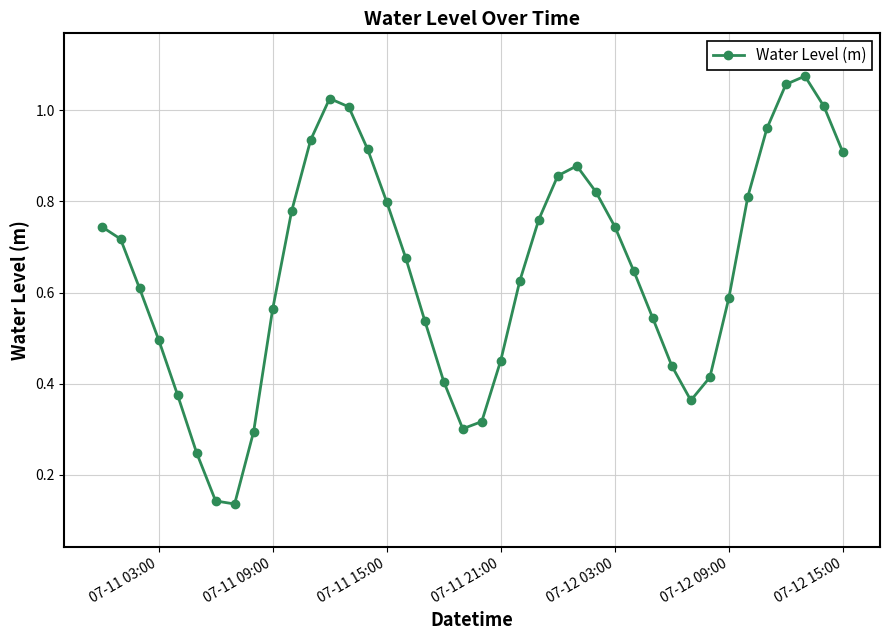

True or false: the data has more than 2 interior local peaks.

True